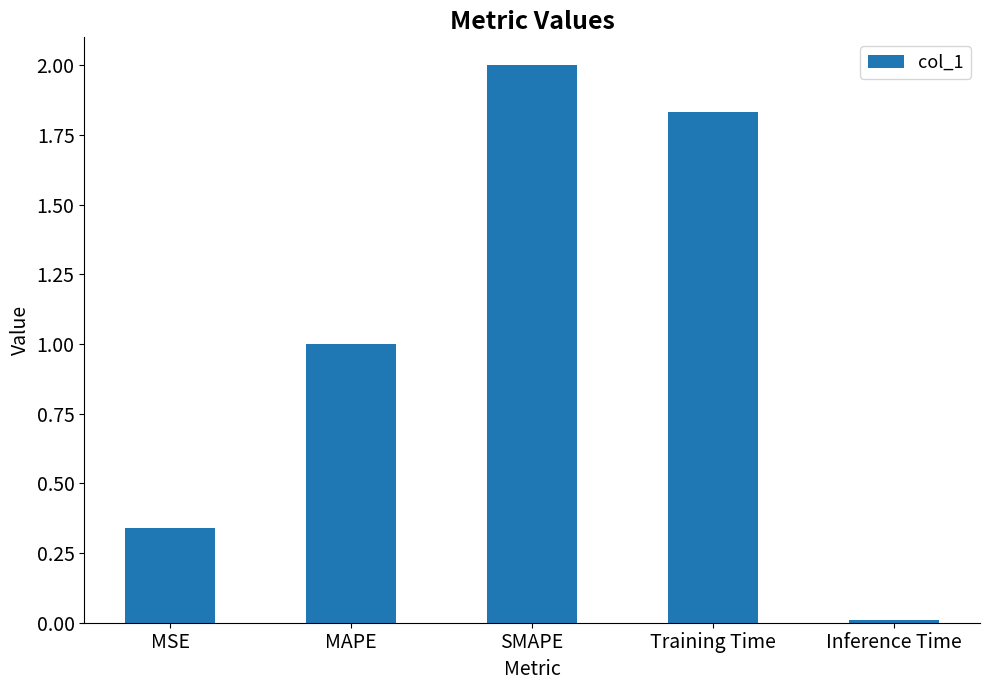

The value at MSE is 0.6. True or false?

False